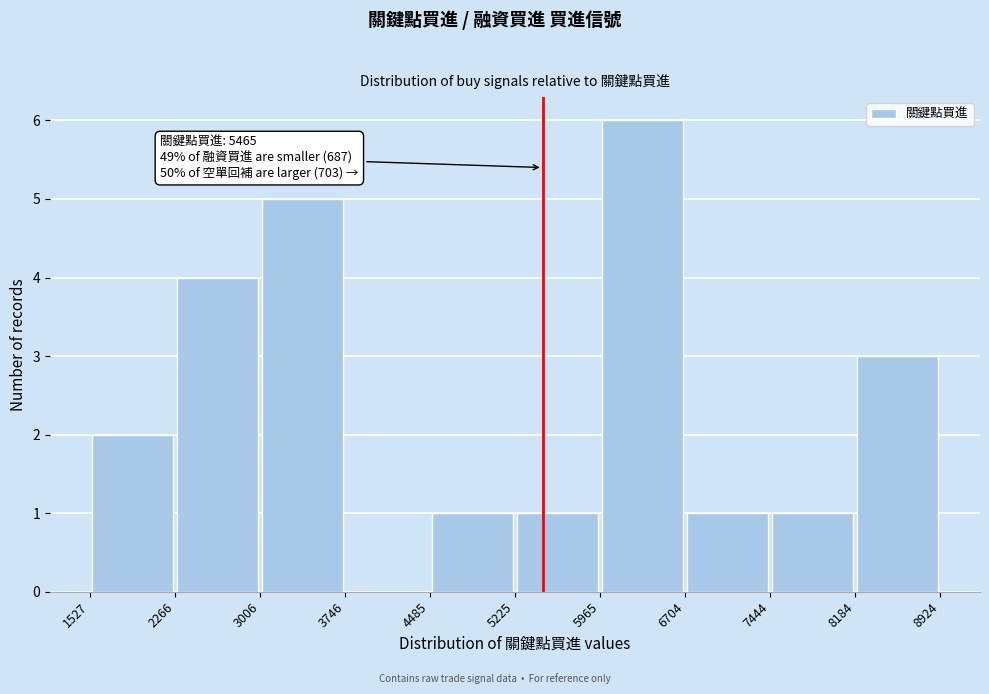

Which range on the x-axis has the tallest bar?

5965 to 6704